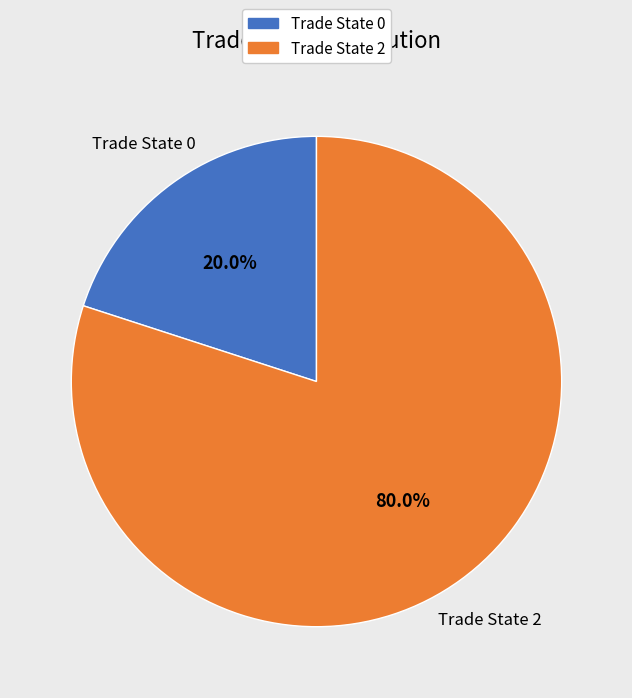

How many segments does this pie chart have?

2